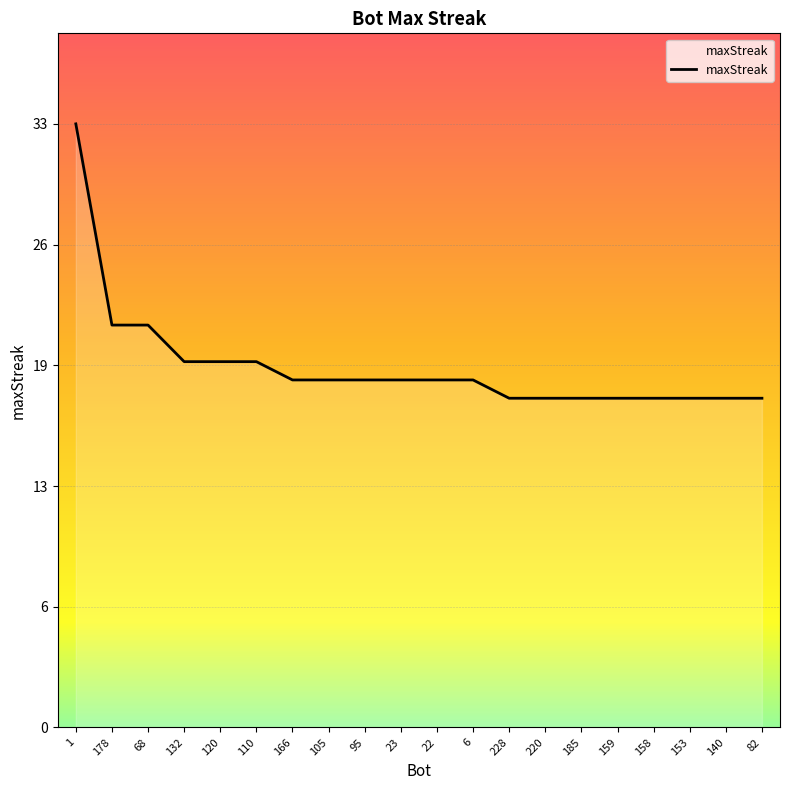

Reading right to left, what are all the values shown in this chart?

82=18	140=18	153=18	158=18	159=18	185=18	220=18	228=18	6=19	22=19	23=19	95=19	105=19	166=19	110=20	120=20	132=20	68=22	178=22	1=33